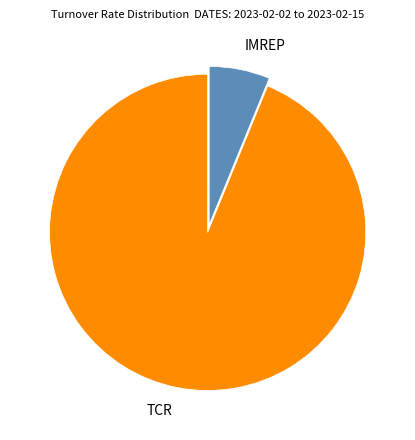

True or false: TCR accounts for 94% of the total.

True